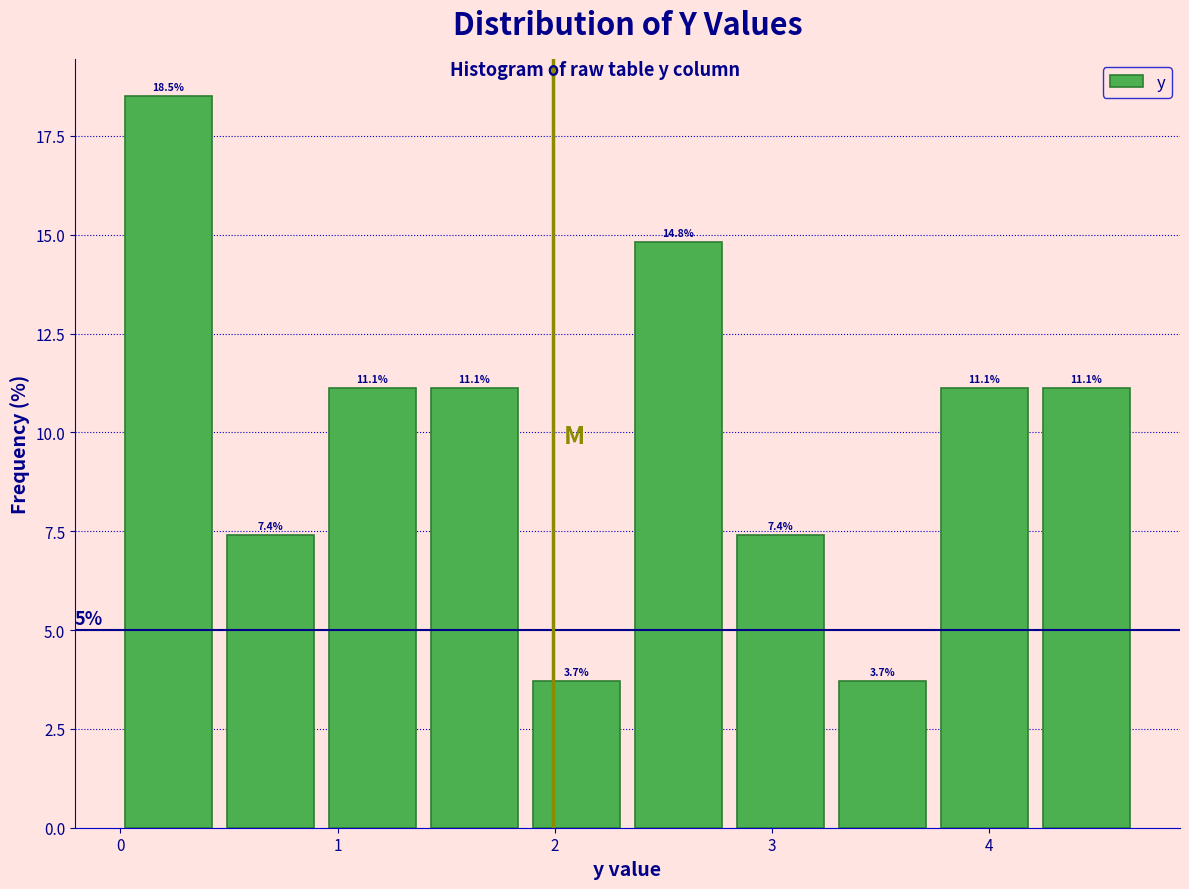

What is the height of the bar covering 1.4 to 1.9 on the x-axis? The bar edges are not printed on the chart, so give them approximately, as read against the axis.

11.1